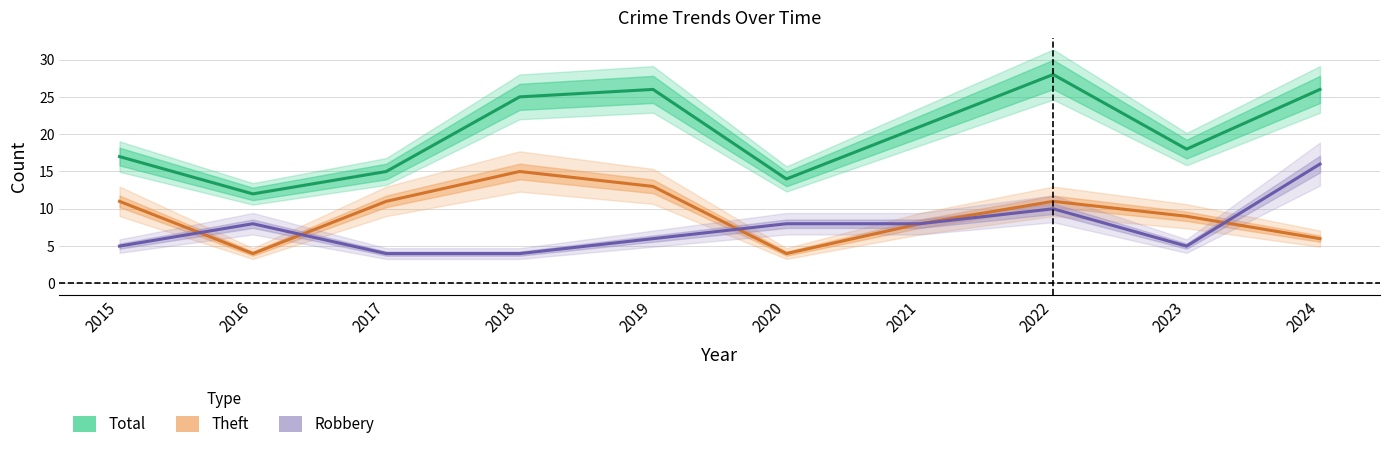

Which label corresponds to the largest value in the chart?

2022